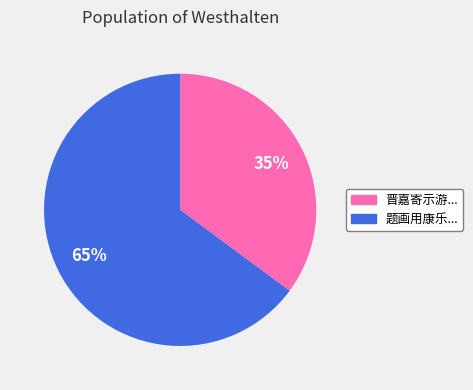

To the nearest percent, what is the difference between the largest and smallest slice percentages?

30%